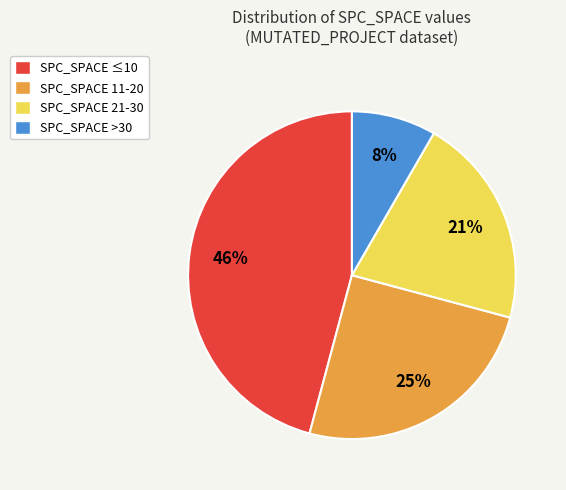

True or false: SPC_SPACE 21-30 accounts for 21% of the total.

True